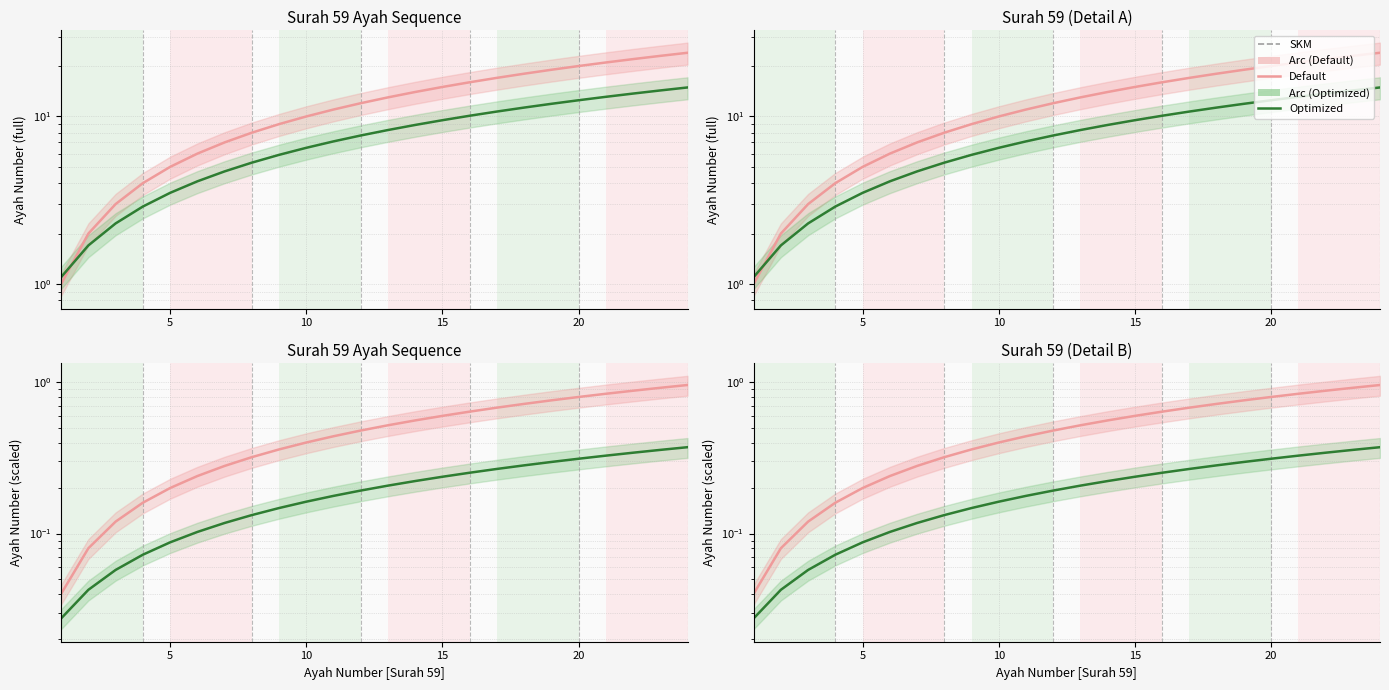

Does the chart display data point markers on the line(s)?

No